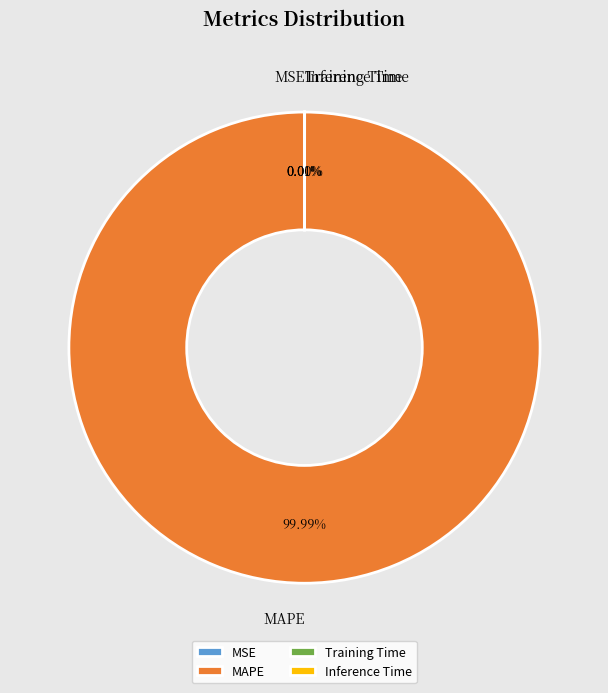

Does any single category account for the majority?

Yes